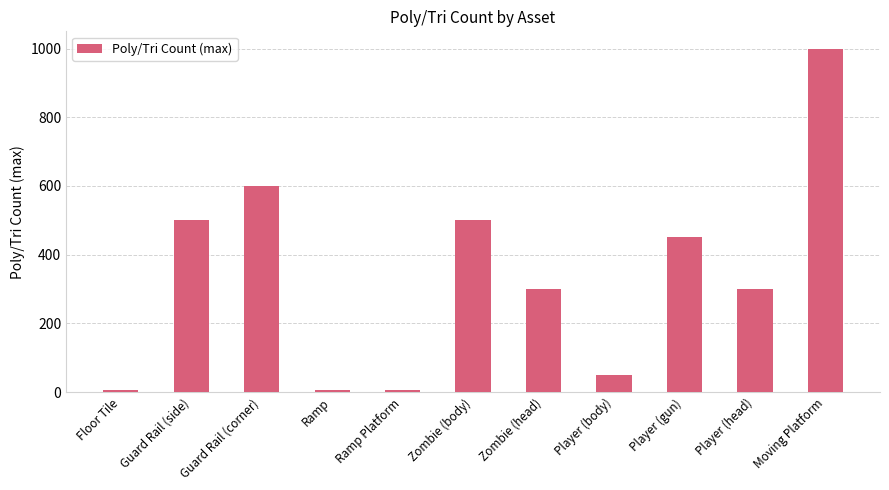

At which label does the data first exceed 300?

Guard Rail (side)